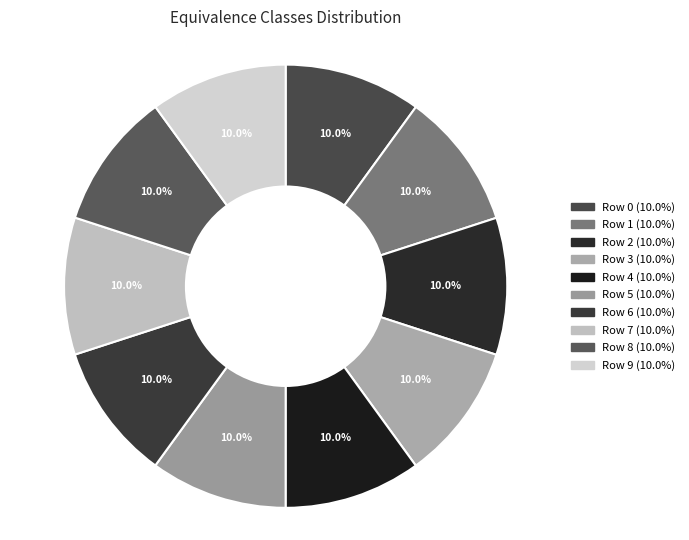

To the nearest percent, what is the combined percentage of Row 3 and Row 7?

20%